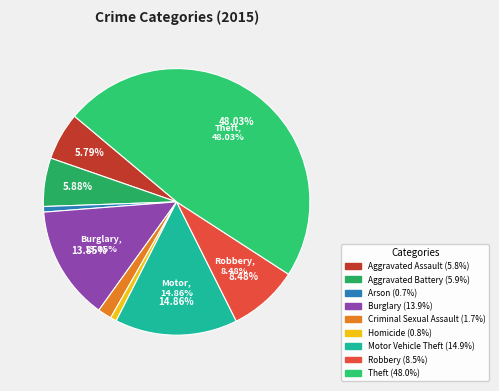

Is it true that Robbery is 8% of the pie?

True